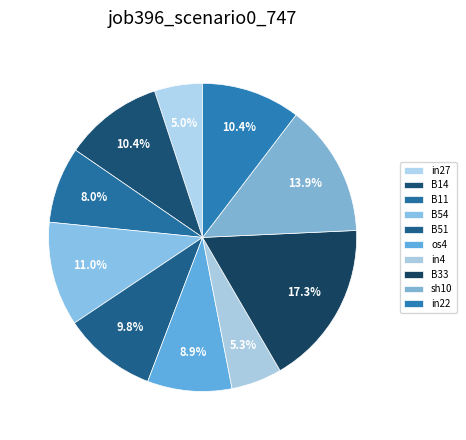

Count the number of slices in the pie.

10